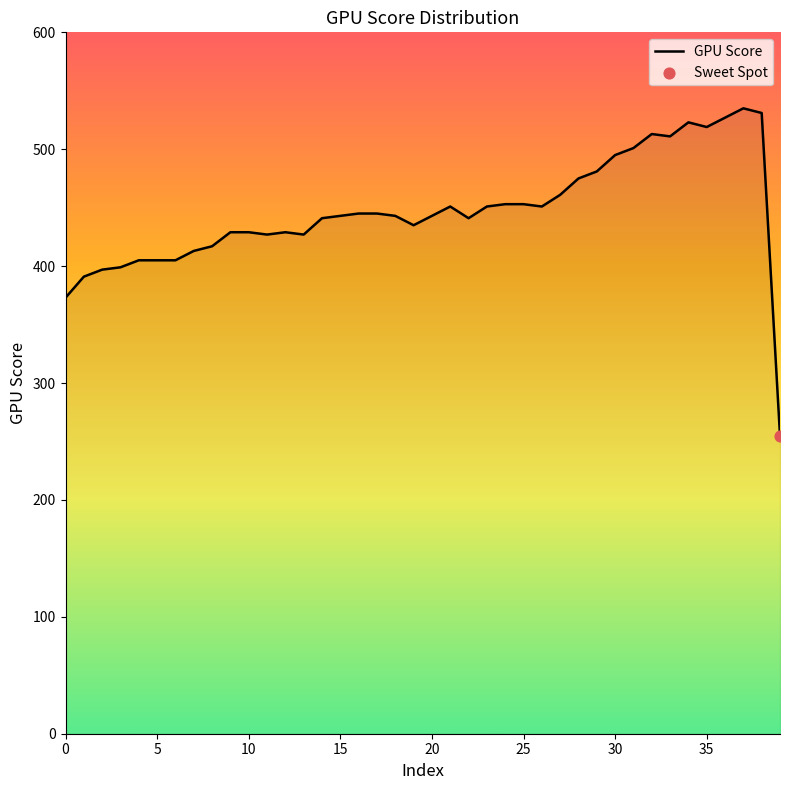

What is the minimum value shown in the chart?

255